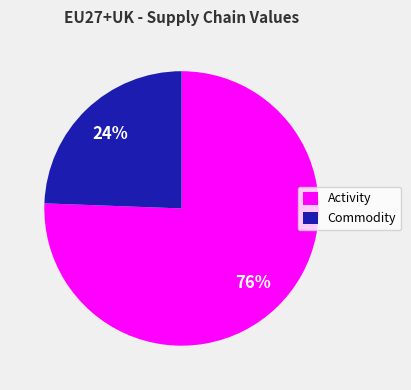

How many segments does this pie chart have?

2